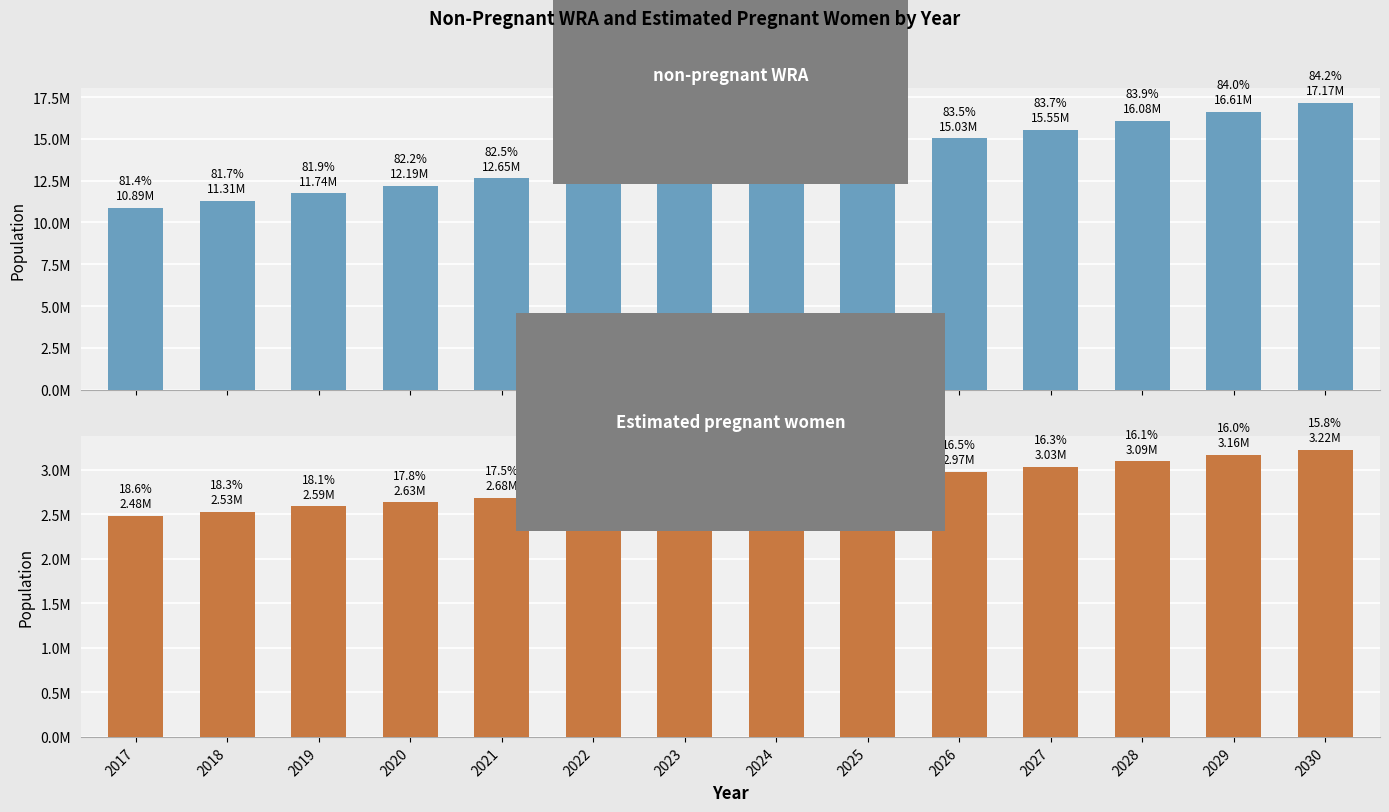

What is the sum of all non-pregnant WRA values?

194461982.6